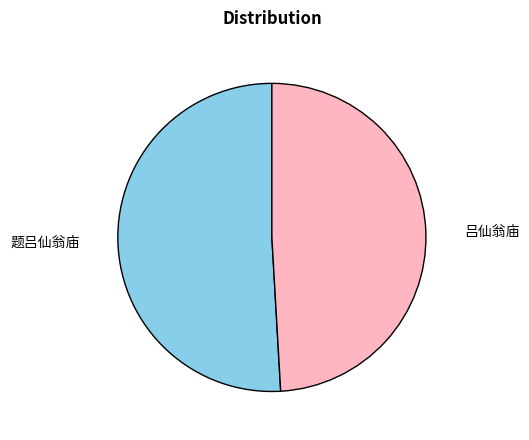

How many segments does this pie chart have?

2